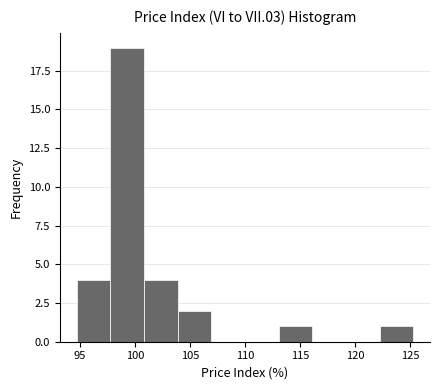

Reading left to right, list every bar in this chart as the range it spans on the x-axis followed by its height. Neither the bar edges nor the heights are printed on the chart, so give them approximately, as read against the axes.

94.5 to 97.5: 4
97.5 to 101.0: 19
101.0 to 104.0: 4
104.0 to 107.0: 2
107.0 to 110.0: 0
110.0 to 113.0: 0
113.0 to 116.0: 1
116.0 to 119.0: 0
119.0 to 122.0: 0
122.0 to 125.5: 1